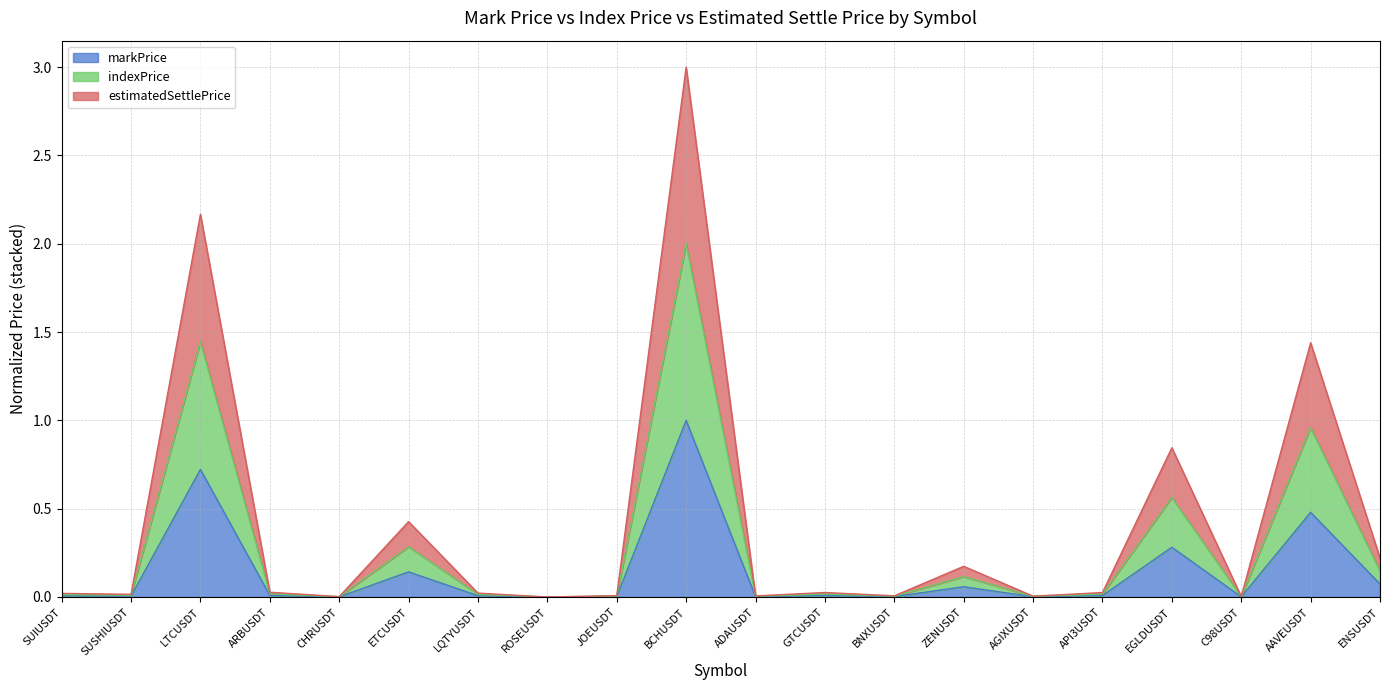

List the labels in order of indexPrice value, smallest first.

ROSEUSDT, CHRUSDT, C98USDT, AGIXUSDT, ADAUSDT, BNXUSDT, JOEUSDT, SUSHIUSDT, SUIUSDT, LQTYUSDT, API3USDT, GTCUSDT, ARBUSDT, ZENUSDT, ENSUSDT, ETCUSDT, EGLDUSDT, AAVEUSDT, LTCUSDT, BCHUSDT